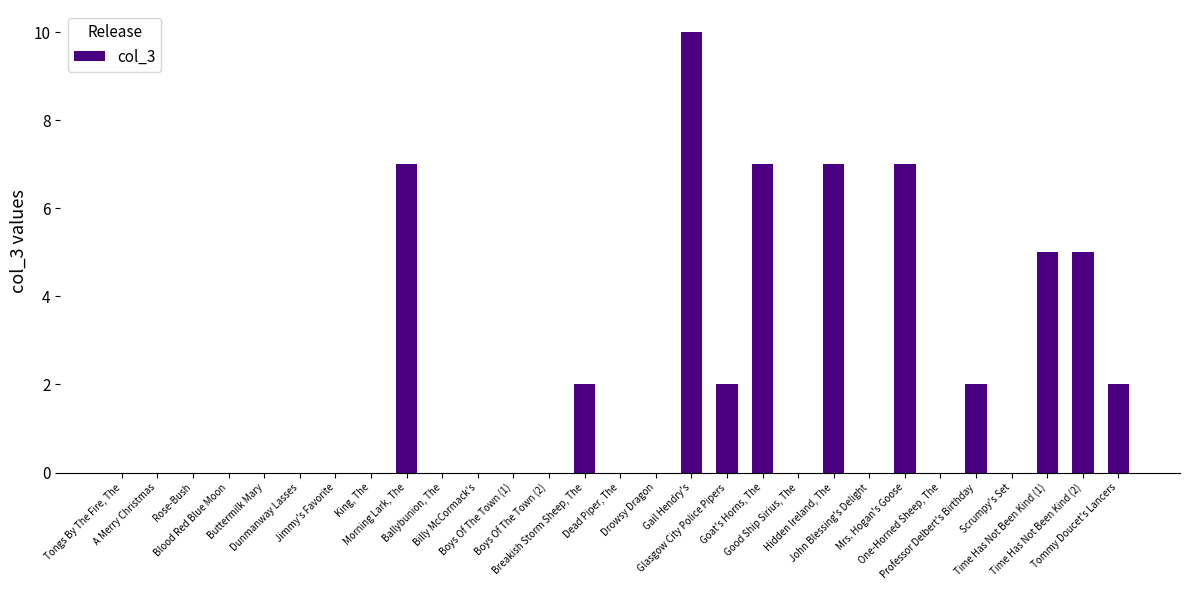

What is the greatest value displayed?

10